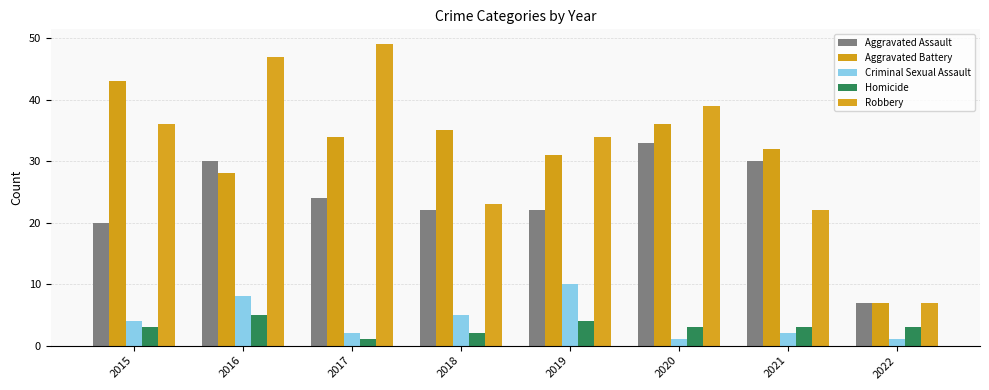

True or false: Robbery has a value of 23 at 2018.

True